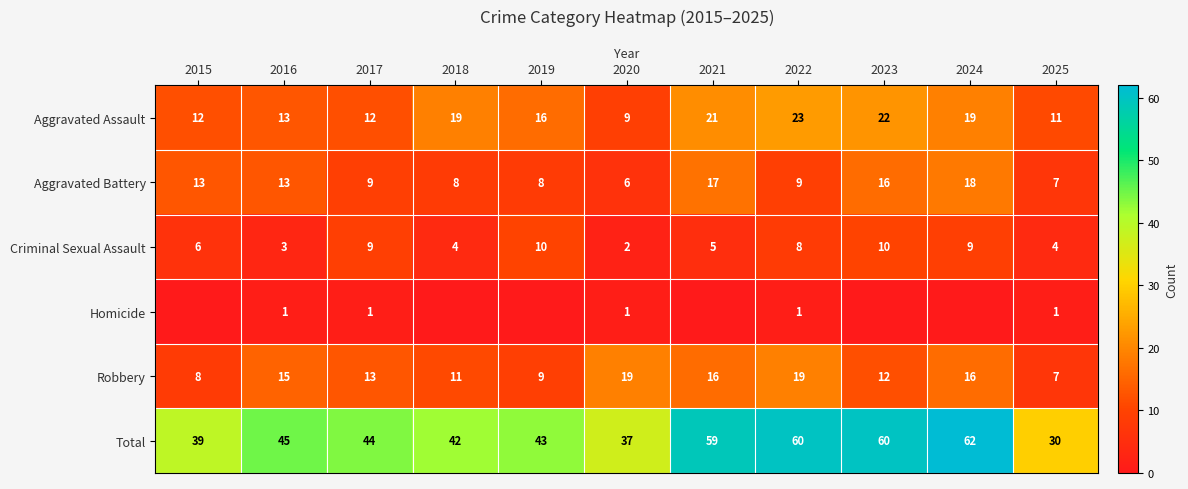

The value of Robbery at 2021 is 5. True or false?

False